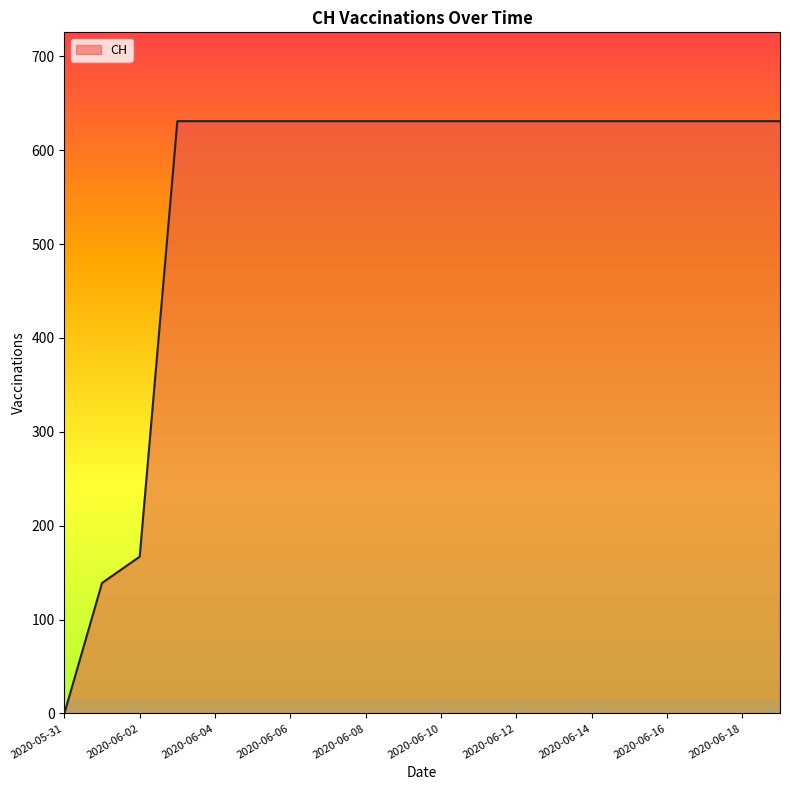

What is the greatest value displayed?

631